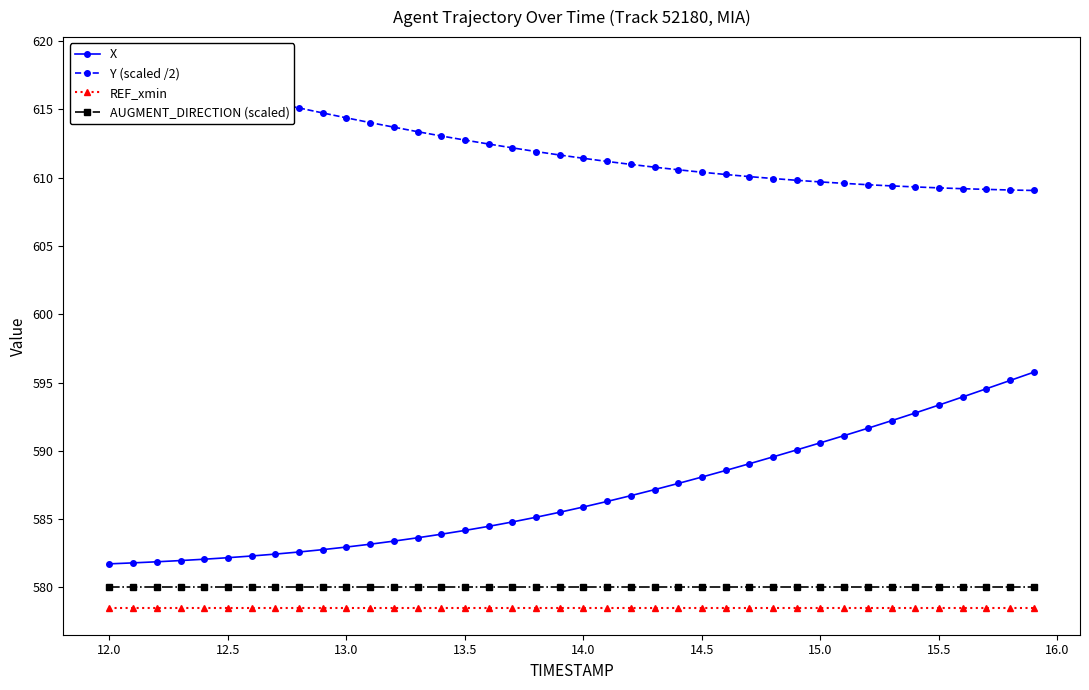

What is the maximum value for X?

595.8